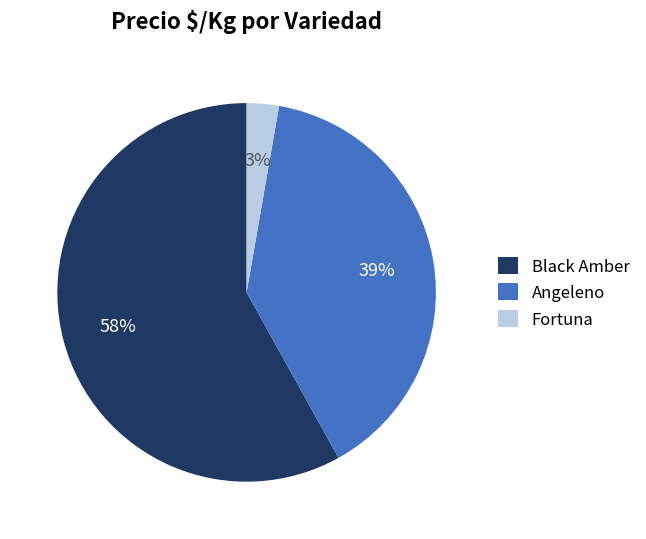

Combined, do Angeleno and Fortuna account for over 50%?

No